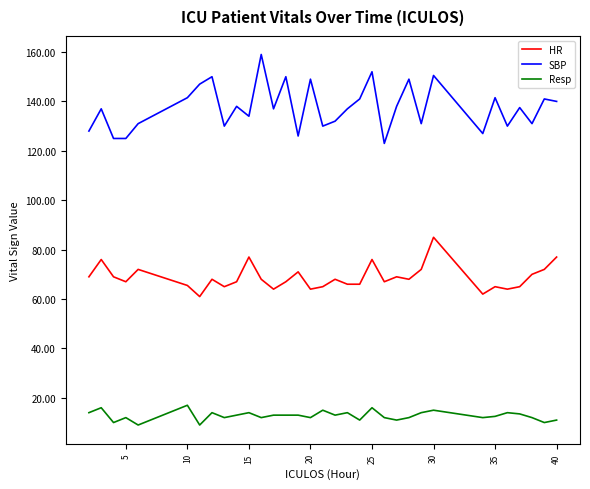

What is the sum of all SBP values?

4539.0